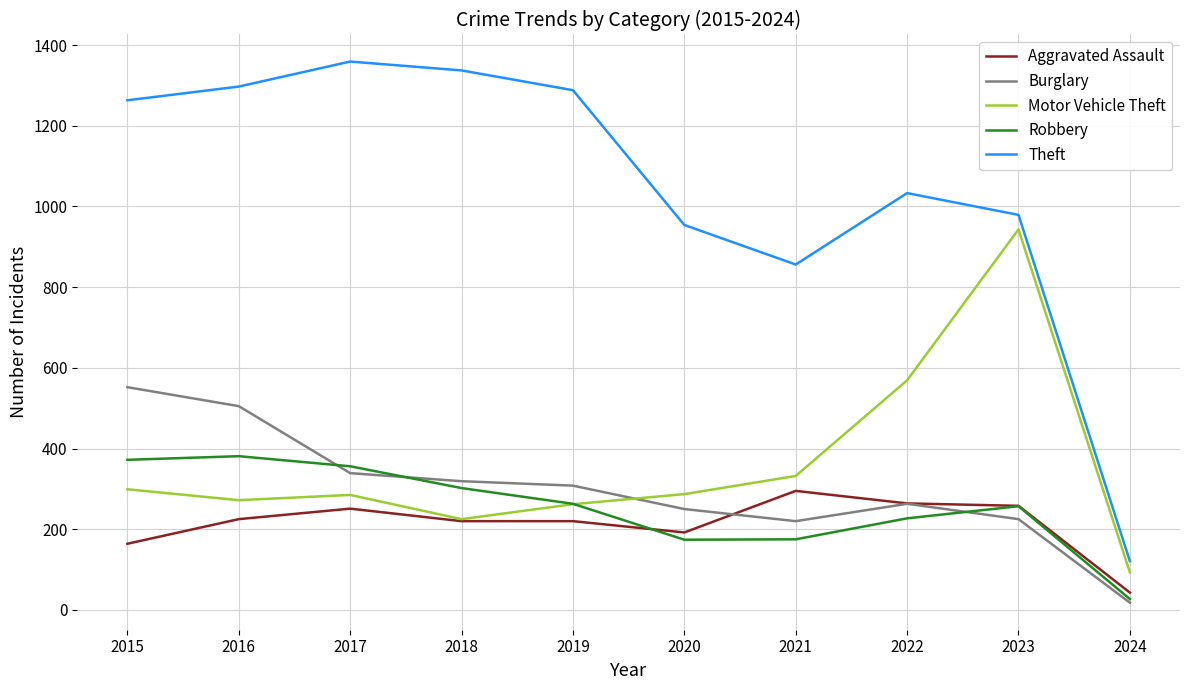

What is the sum of all Aggravated Assault values?

2132